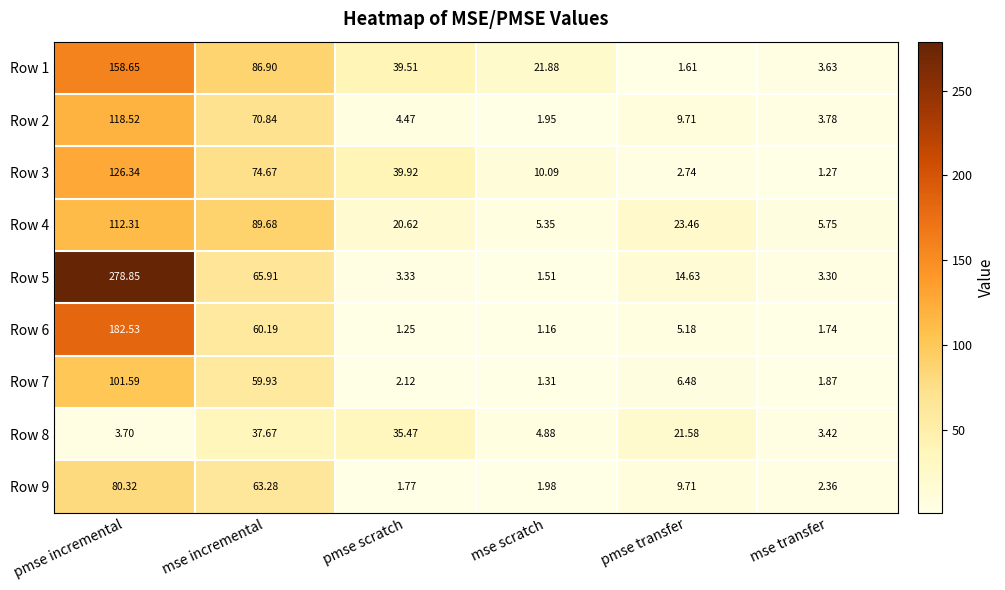

Rank the series by their maximum value, from highest to lowest.

Row 5, Row 6, Row 1, Row 3, Row 2, Row 4, Row 7, Row 9, Row 8